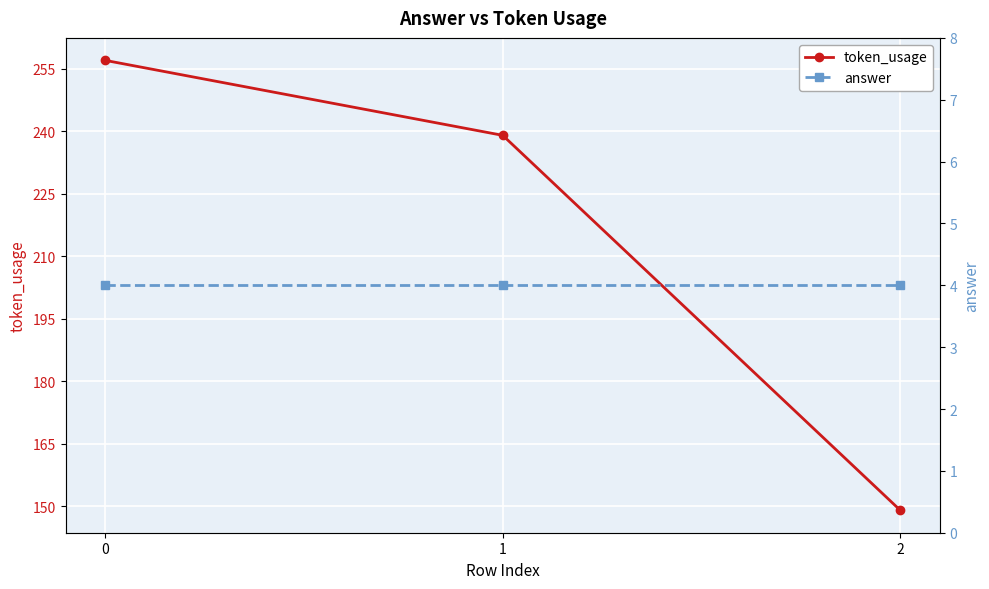

What is the lowest value of the answer series?

4